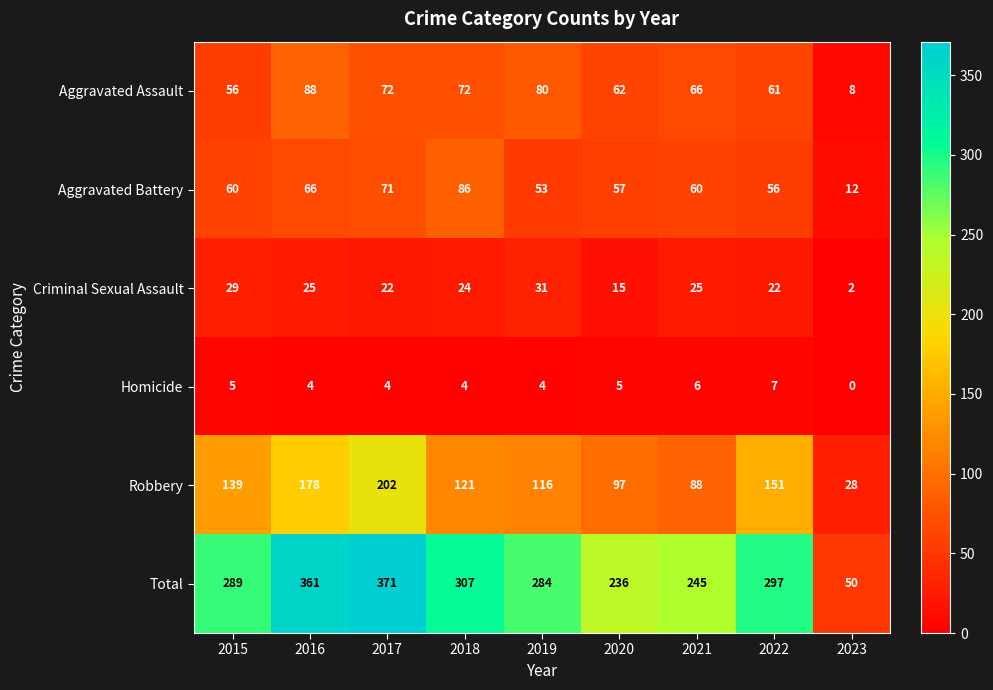

What is the difference between the highest and lowest values at 2019?

280